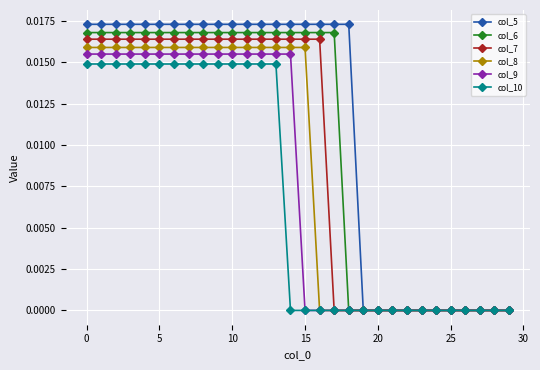

List the series in order of their overall mean, lowest first.

col_10, col_9, col_8, col_7, col_6, col_5